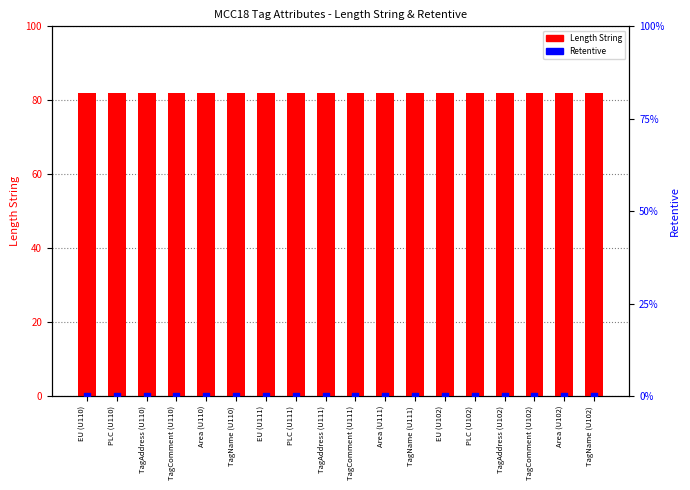

Which series has the largest total across all categories?

Length String